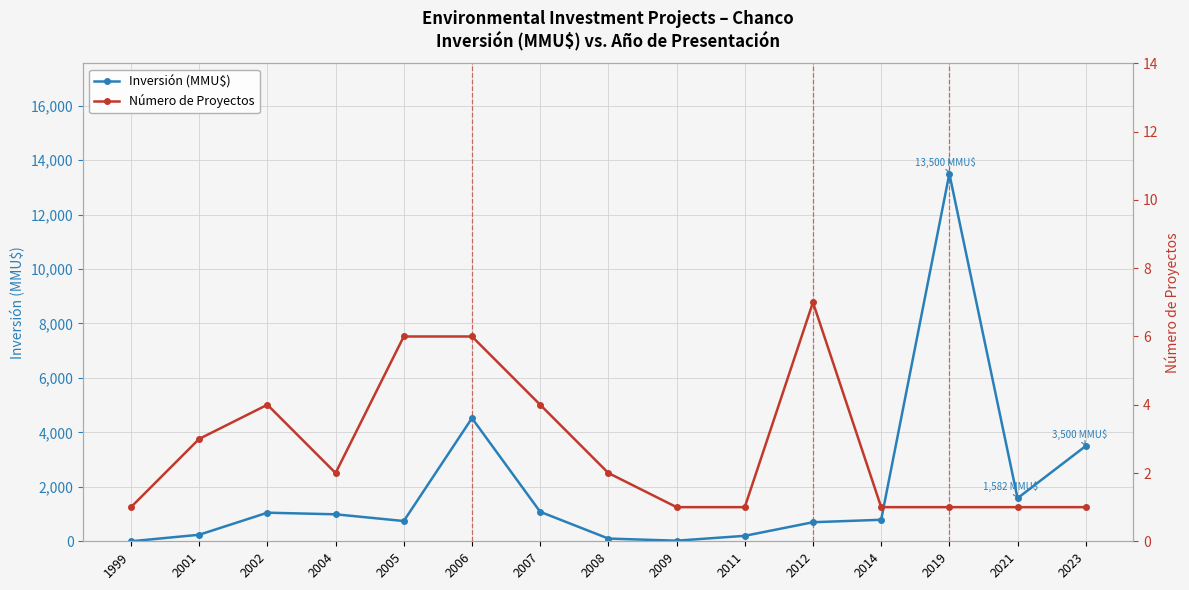

Which series has the largest total across all categories?

Inversión (MMU$)